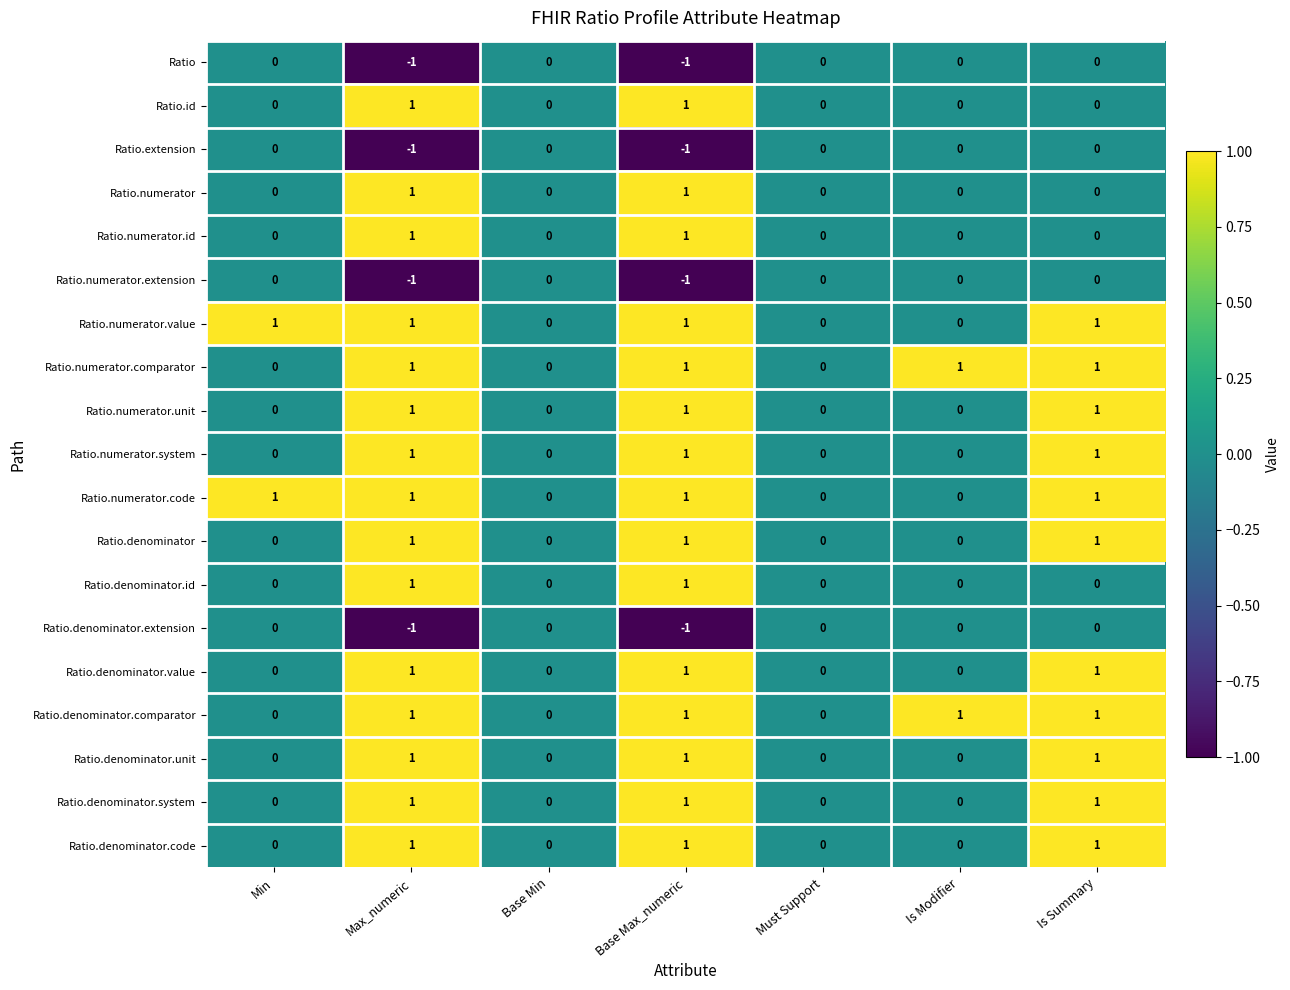

Which series has the widest spread of values?

Ratio